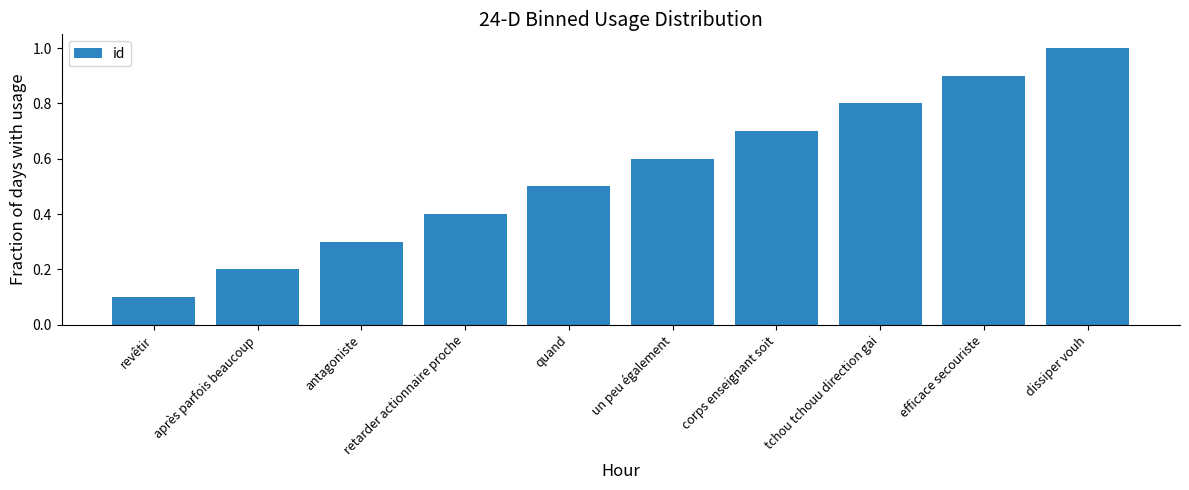

How many bars are there in total?

10